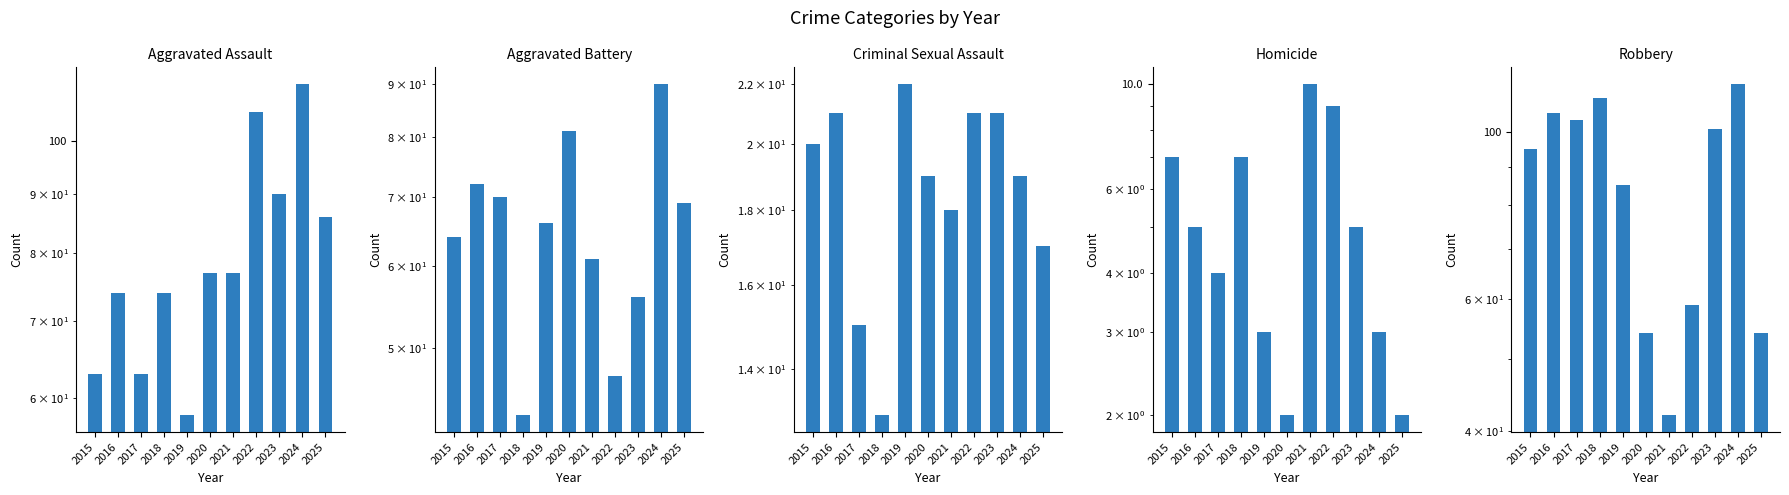

Is it true that Robbery equals 92 at 2022?

False